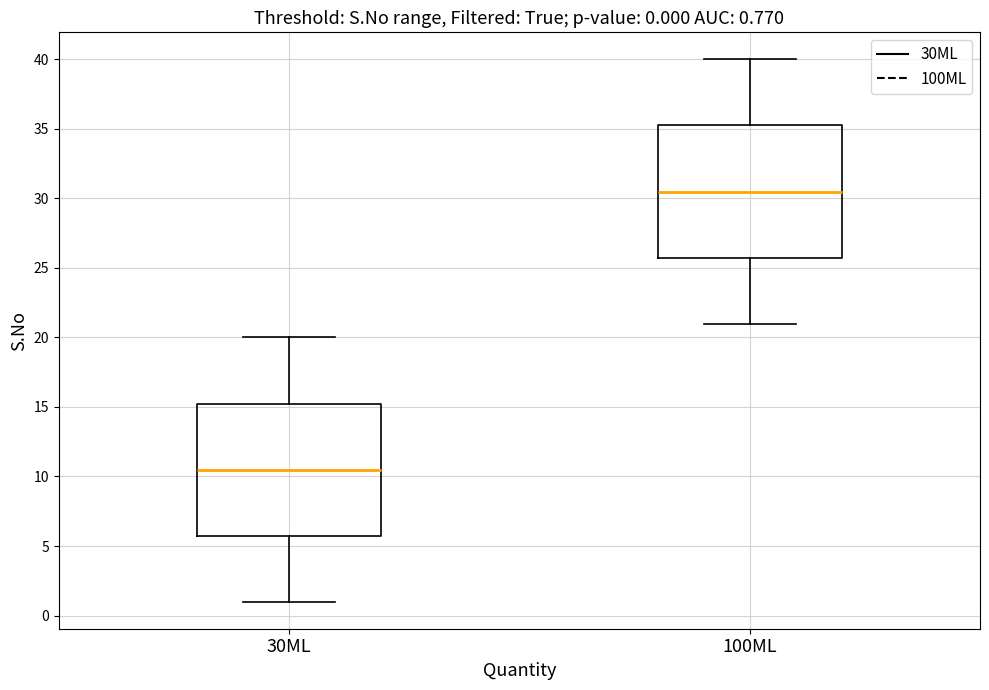

Which box has the highest median line?

100ML